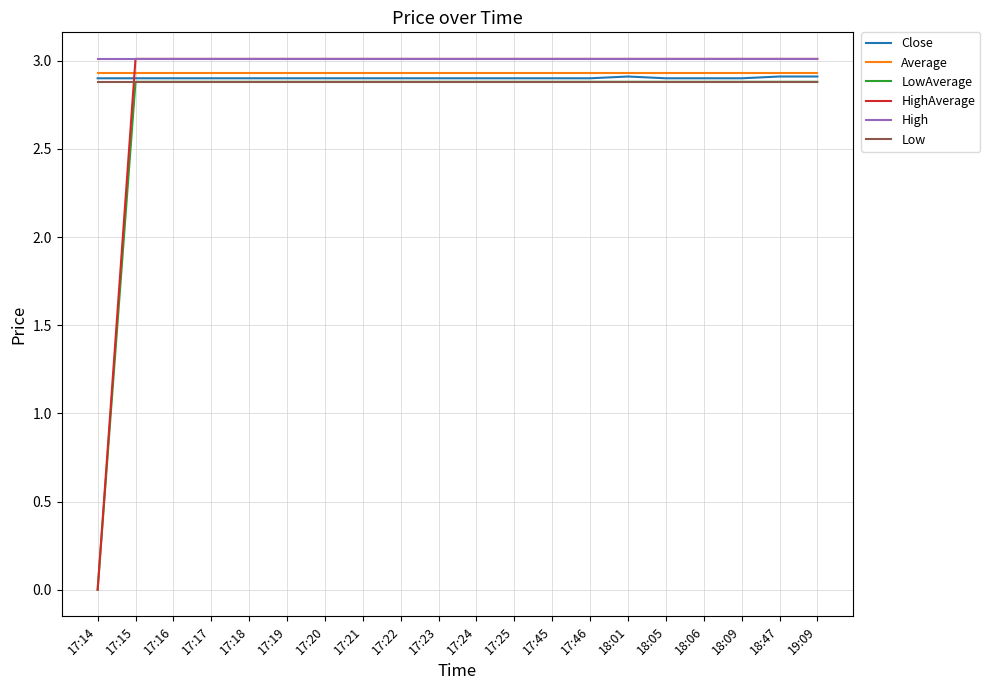

Is it true that HighAverage equals 3.0 at 17:21?

True